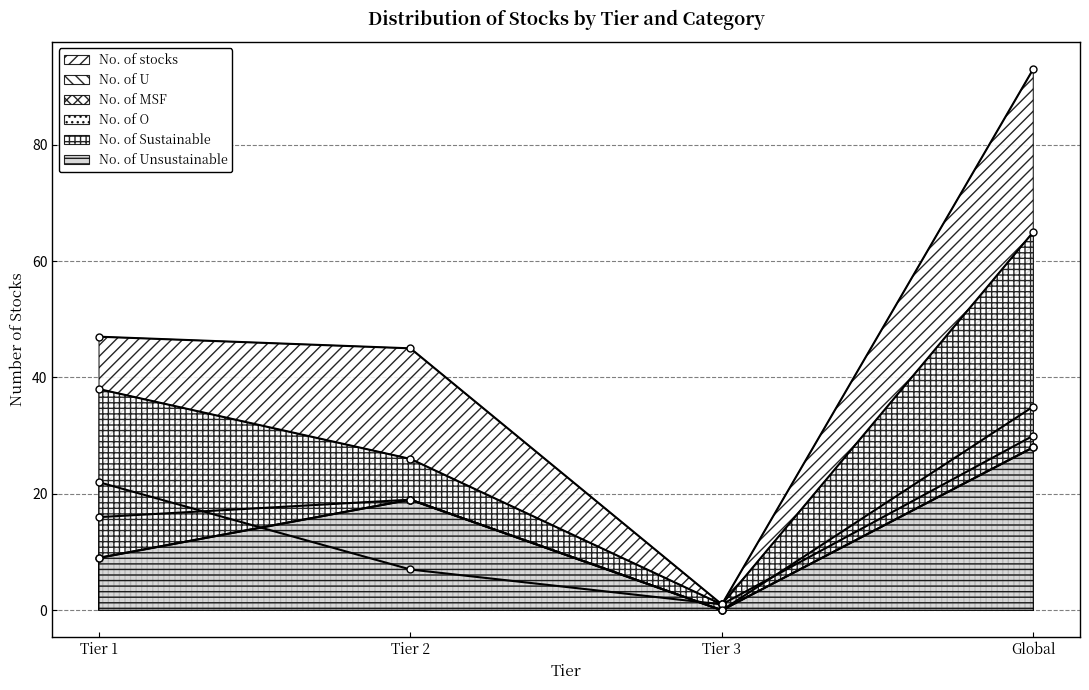

Reading left to right, what are all the values shown in this chart?

No. of stocks: 47	45	1	93
No. of U: 16	19	0	35
No. of MSF: 22	7	1	30
No. of O: 9	19	0	28
No. of Sustainable: 38	26	1	65
No. of Unsustainable: 9	19	0	28